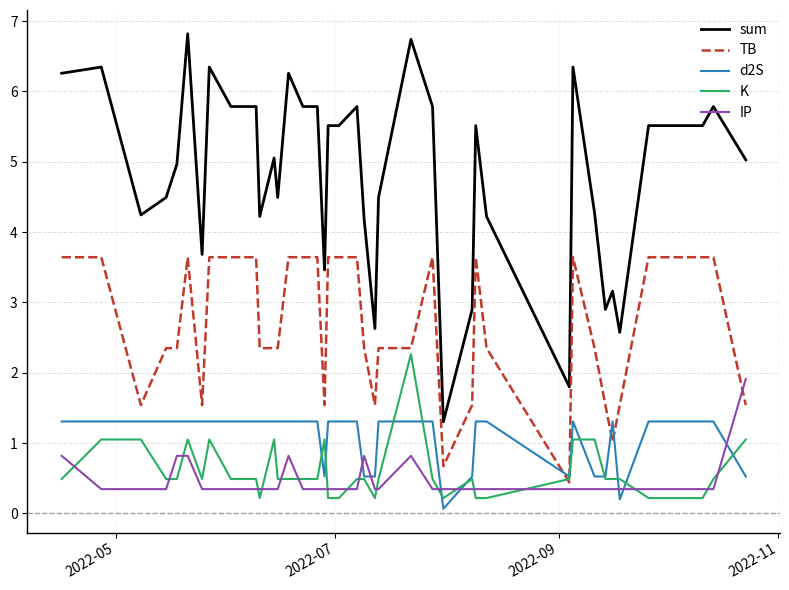

Which series has the largest total across all categories?

sum